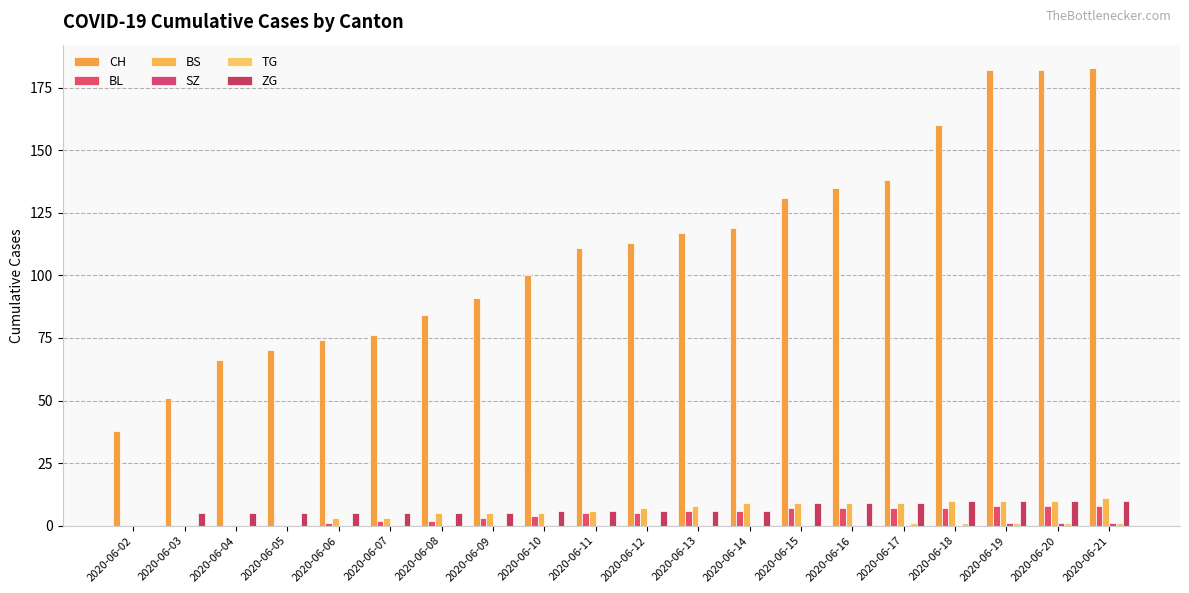

True or false: CH has a value of 91 at 2020-06-09.

True